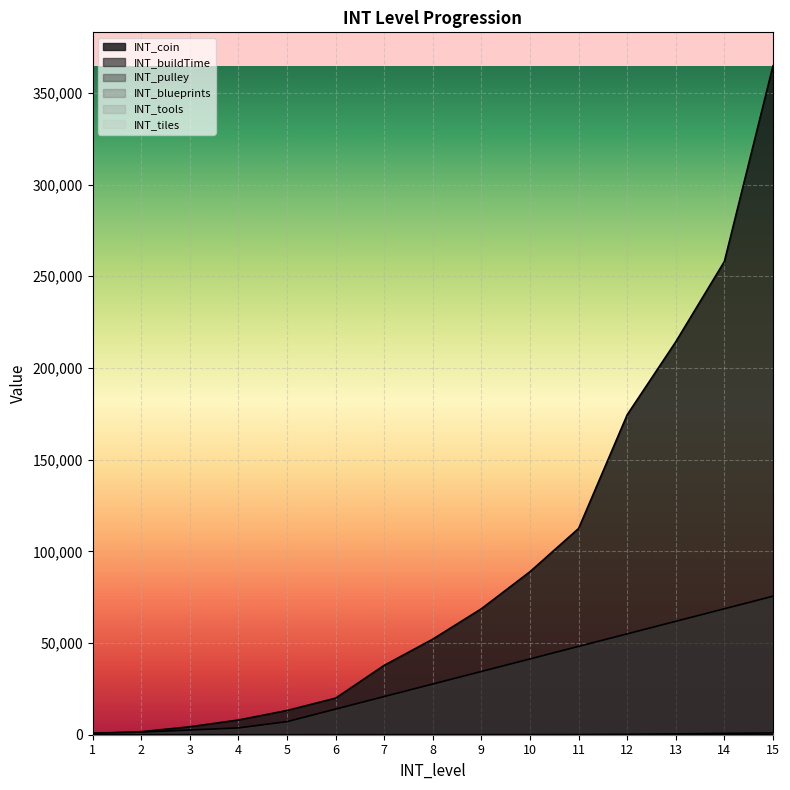

At which category is the sum across all series the highest?

15